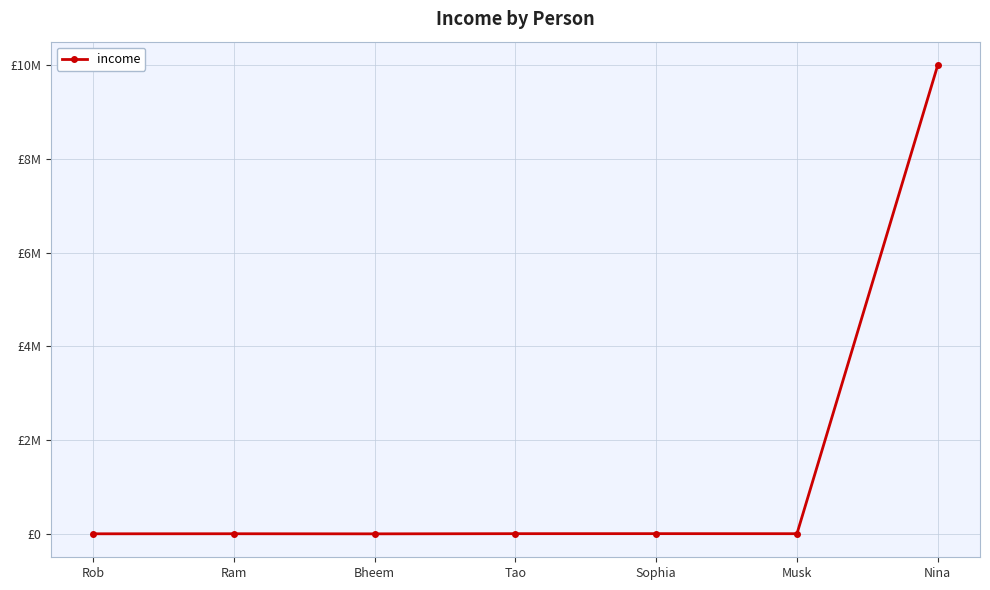

Is this an area chart (filled region under the line)?

No